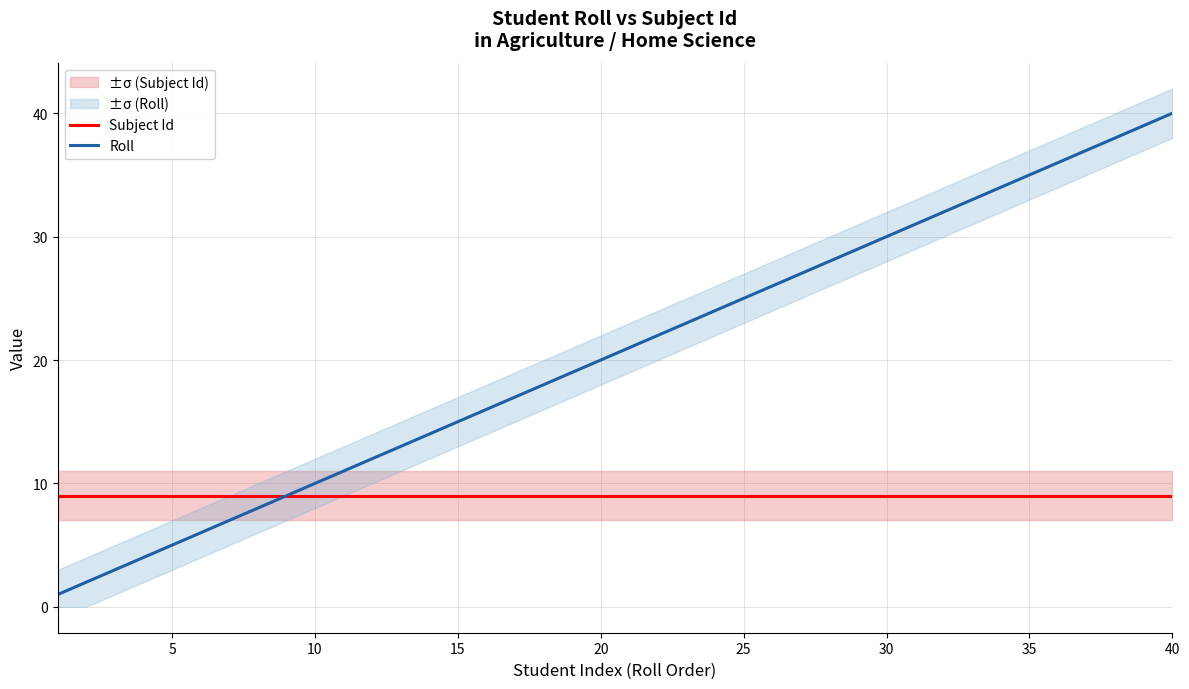

True or false: Subject Id has a value of 5 at 30.

False